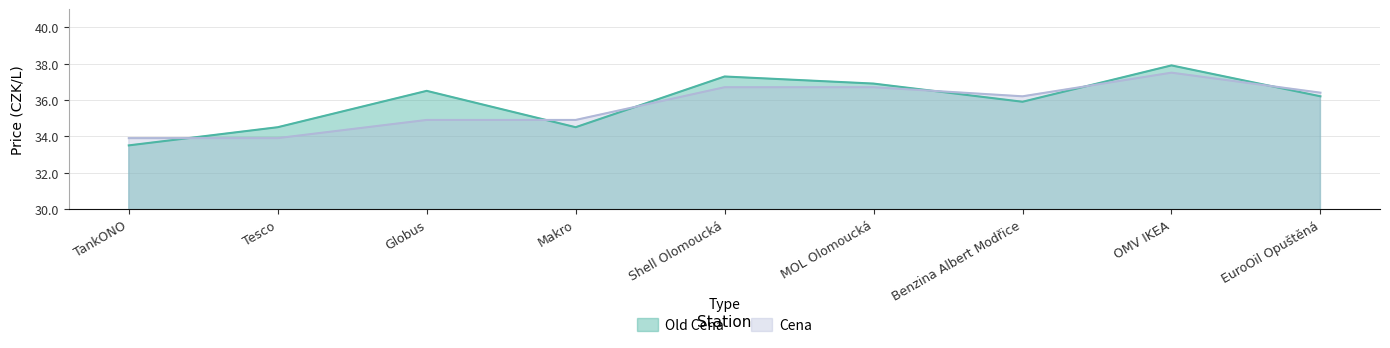

What is the difference between the Cena values at Globus and EuroOil Opuštěná?

1.5